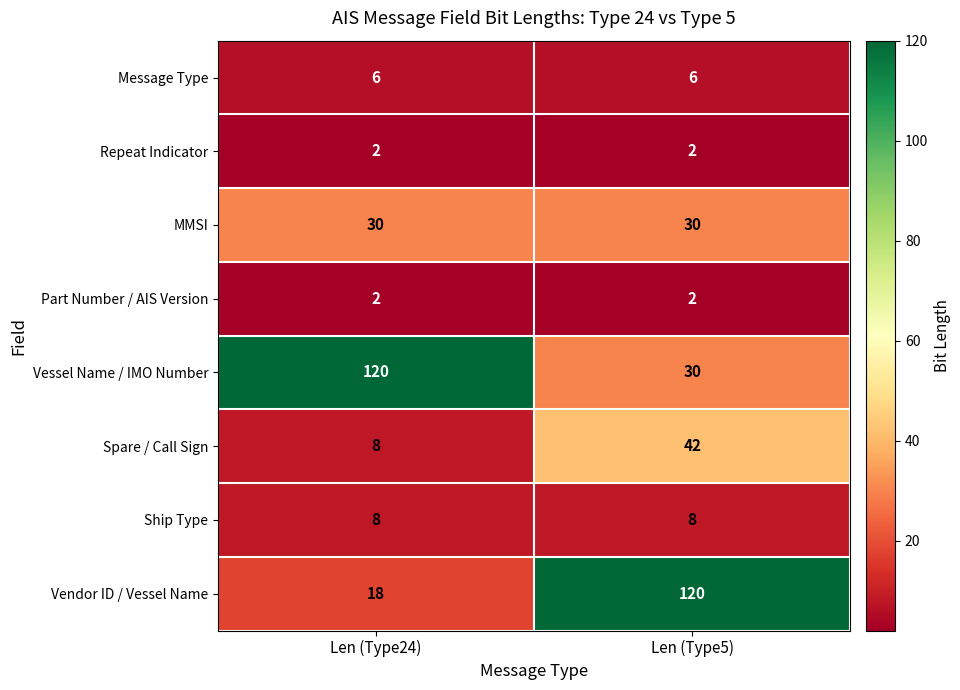

At how many categories does at least one series exceed 84?

2